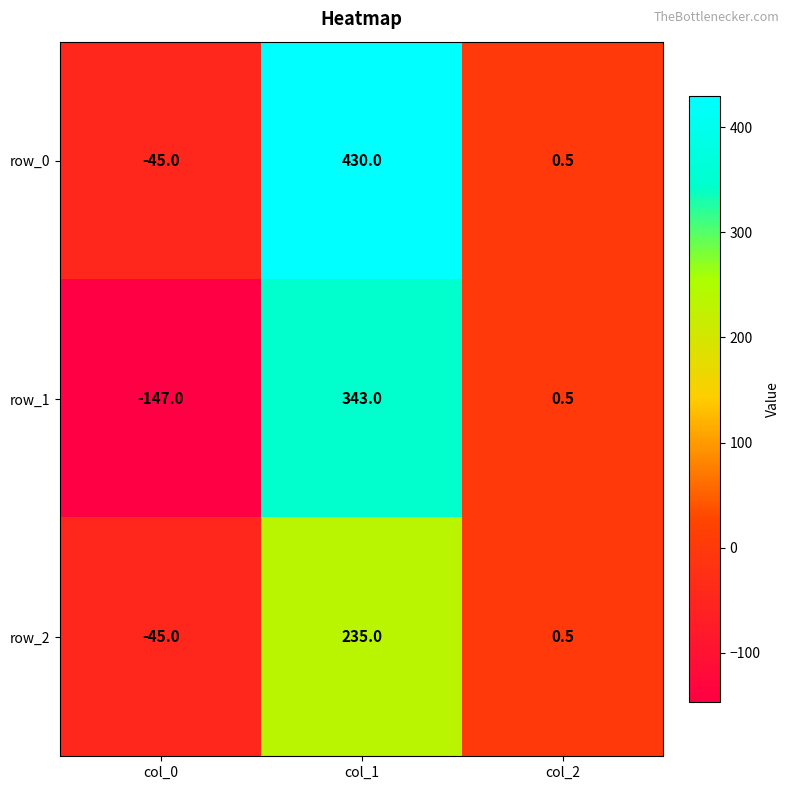

The row_2 series shows -45.0 at col_0. True or false?

True